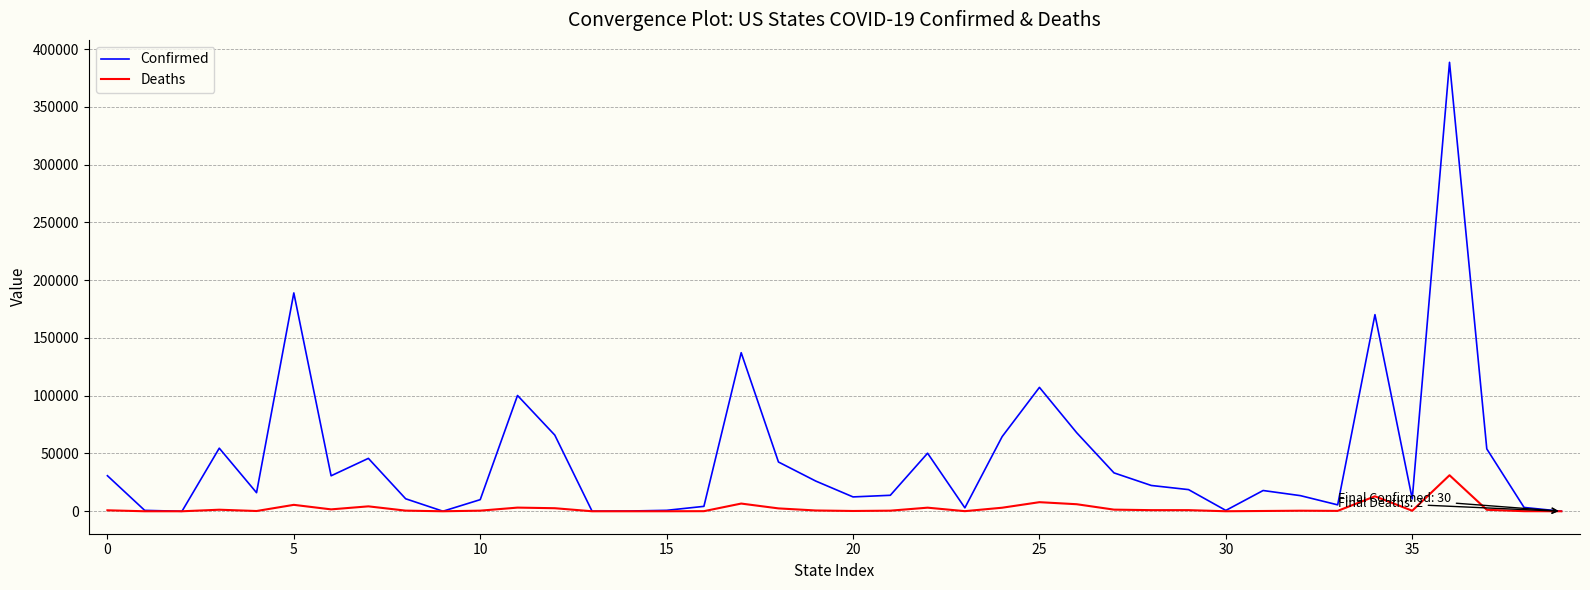

List the series in order of their overall mean, highest first.

Confirmed, Deaths